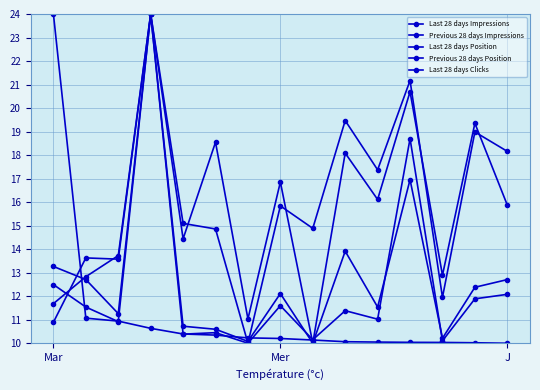

How many distinct data groups are displayed?

5